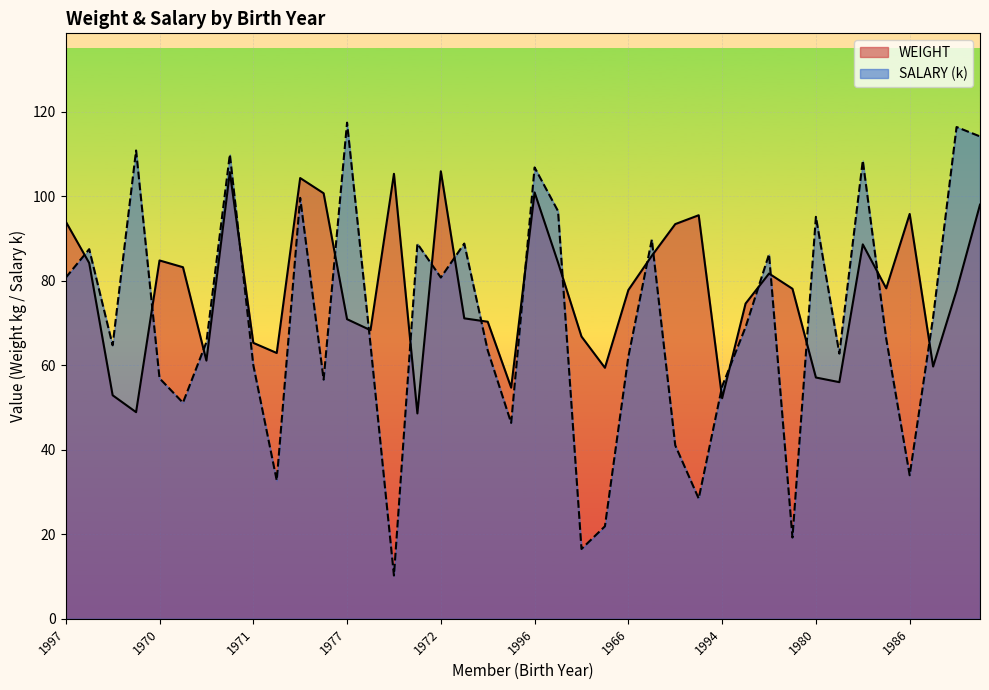

Where is the first local minimum for SALARY?

1969